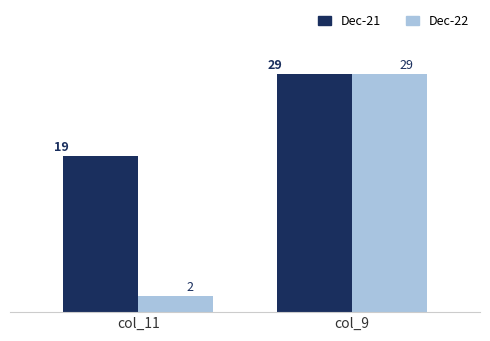

Where is Dec-22 nearest to the value 15?

col_11